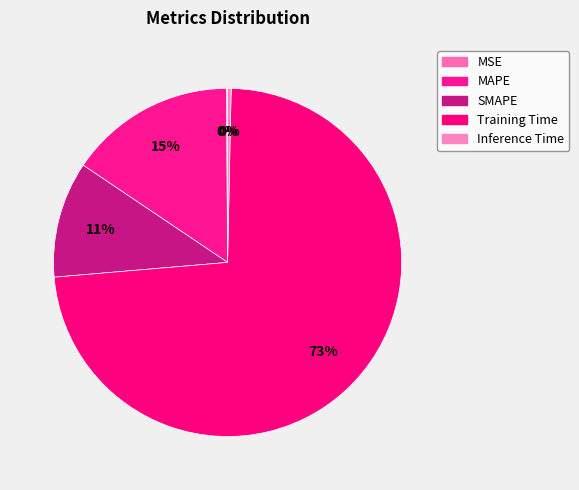

Which has a higher value, MAPE or Inference Time?

MAPE